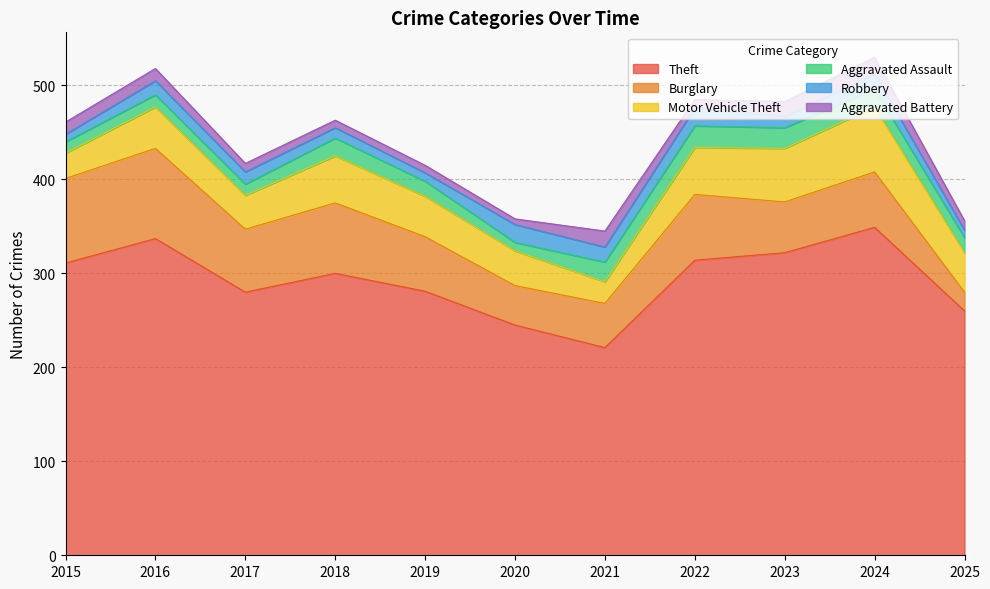

The Robbery series shows 33 at 2020. True or false?

False